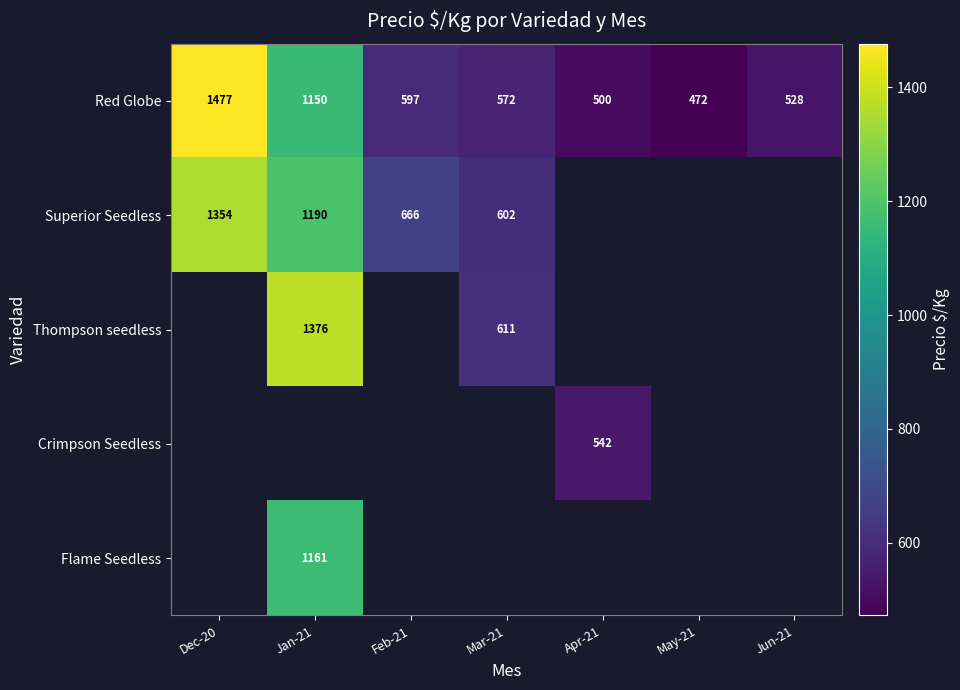

What is the maximum value for Red Globe?

1477